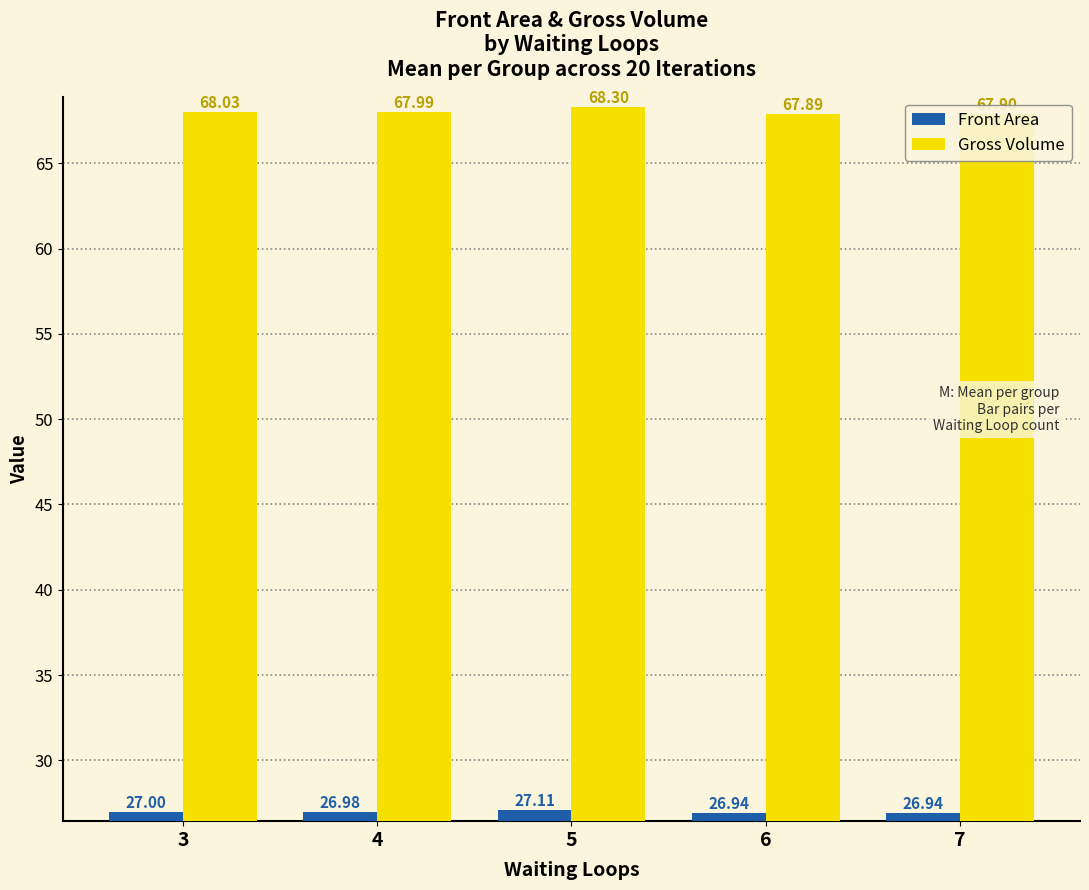

Between 3 and 5, which series saw the biggest shift?

Gross Volume